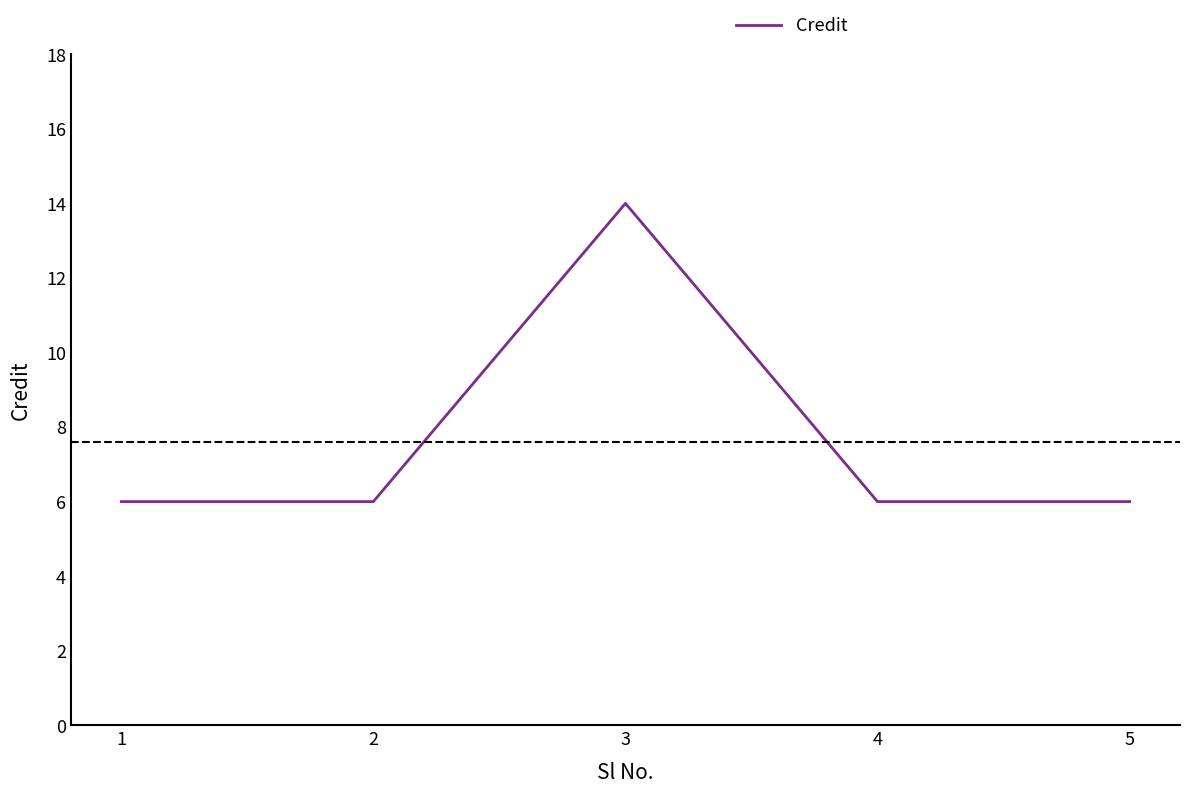

How many series are shown in this chart?

1